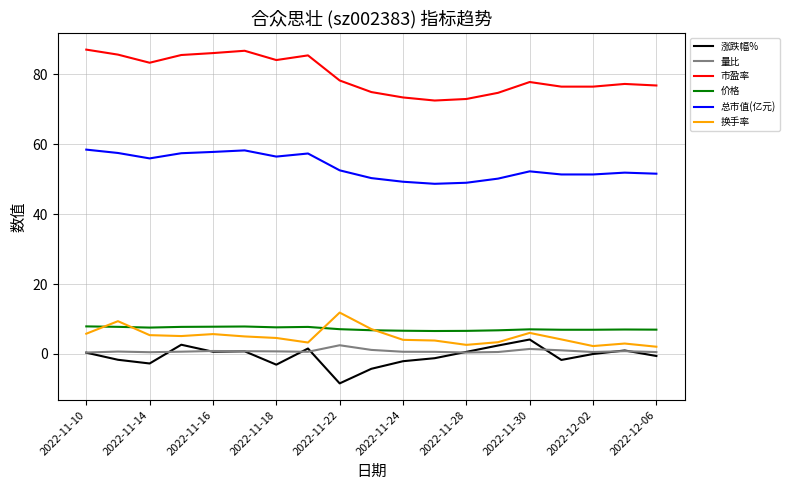

Which series has the largest total across all categories?

市盈率